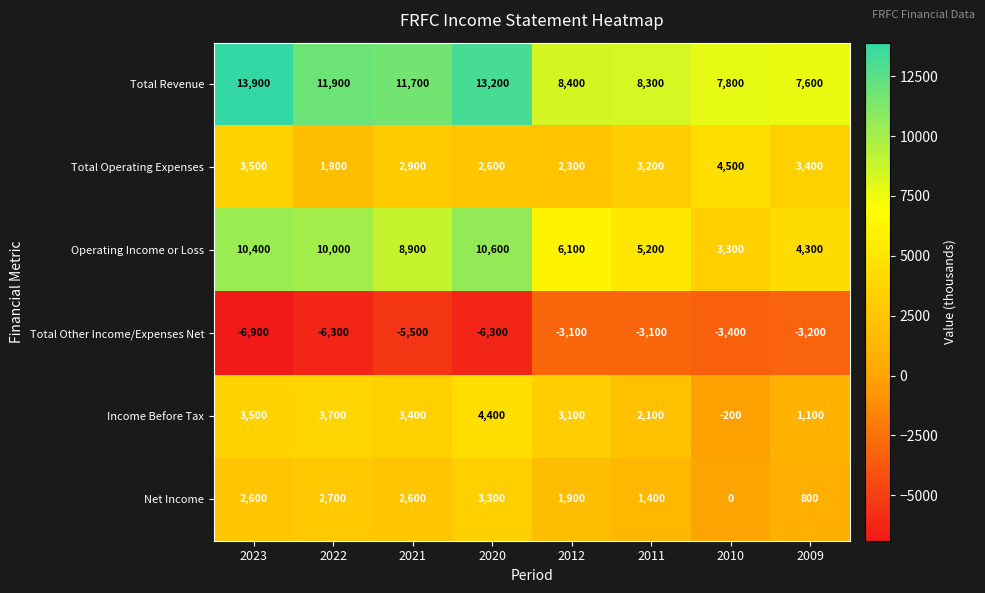

Is it true that Income Before Tax equals 3100 at 2012?

True